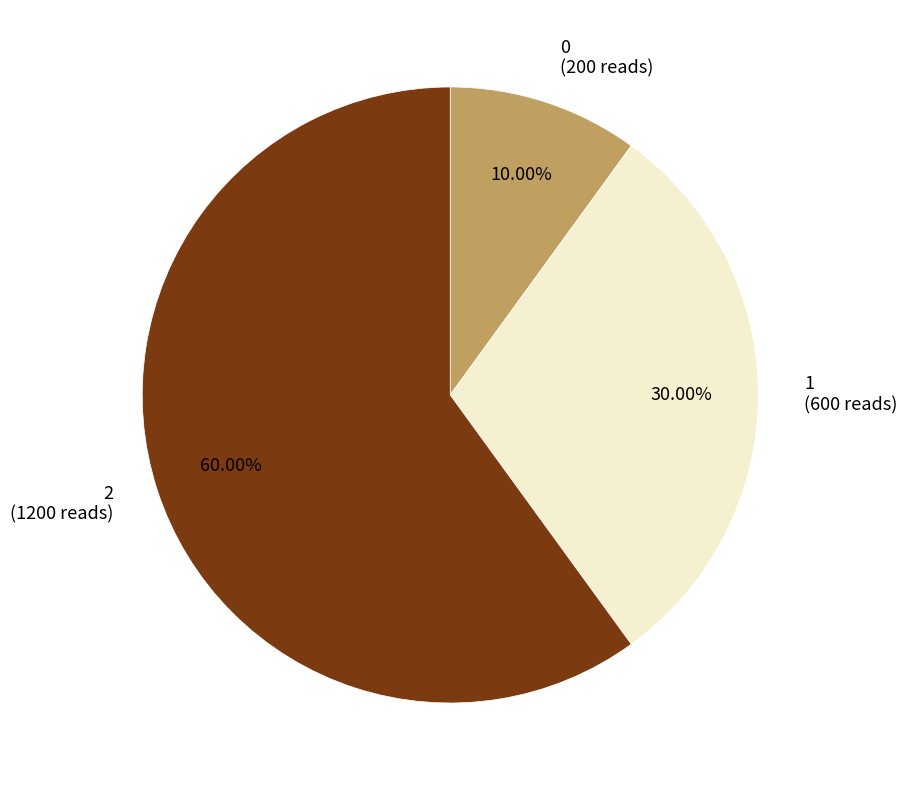

How many slices are in this pie chart?

3